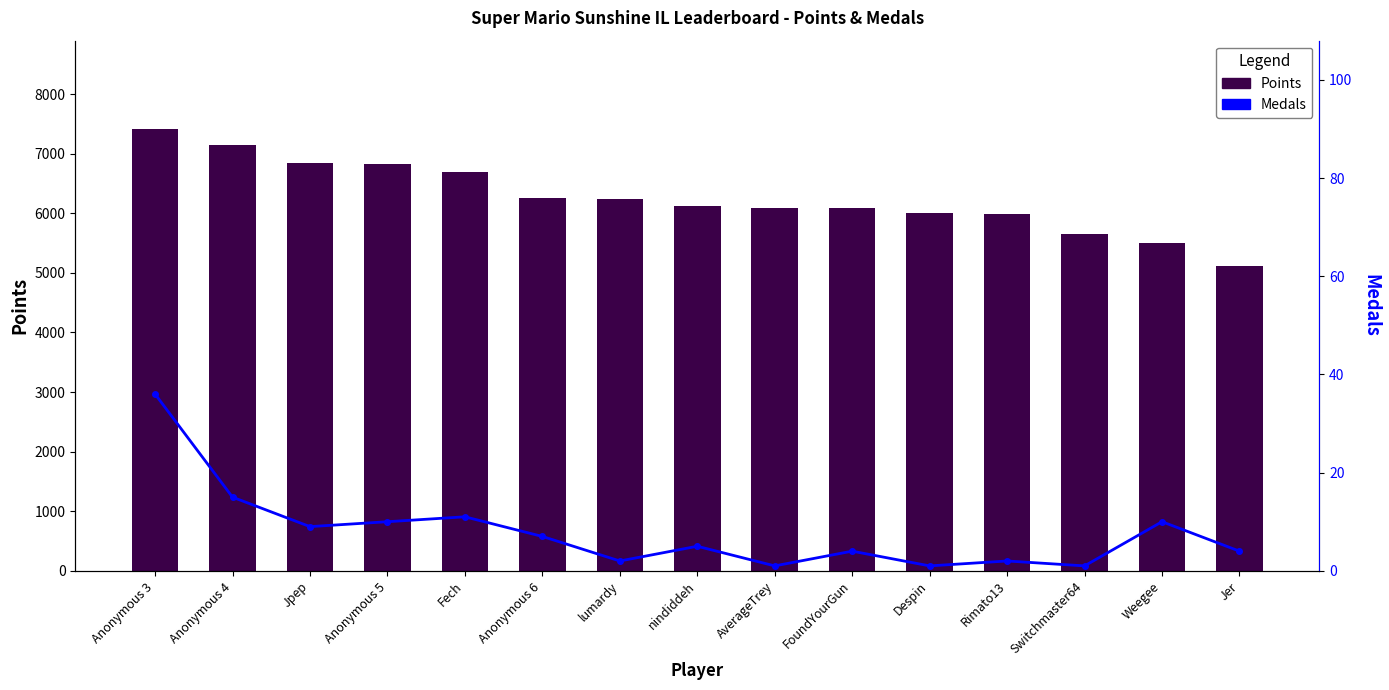

Which series has the largest total across all categories?

Points